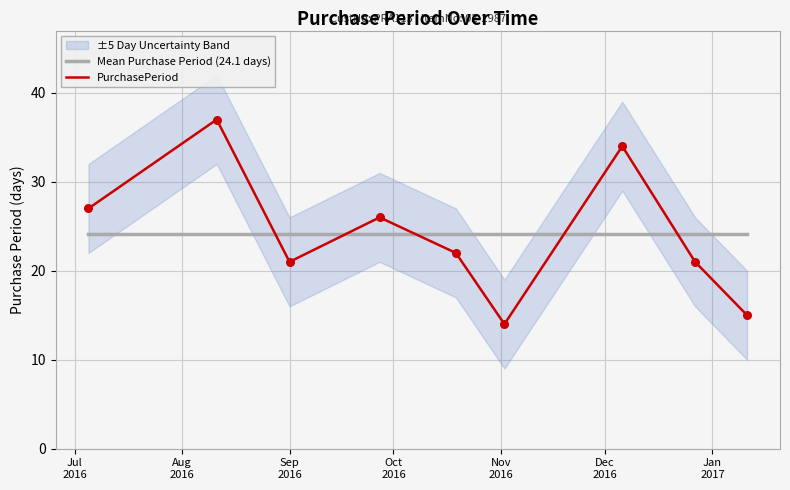

Which series has the widest spread of Y values?

PurchasePeriod